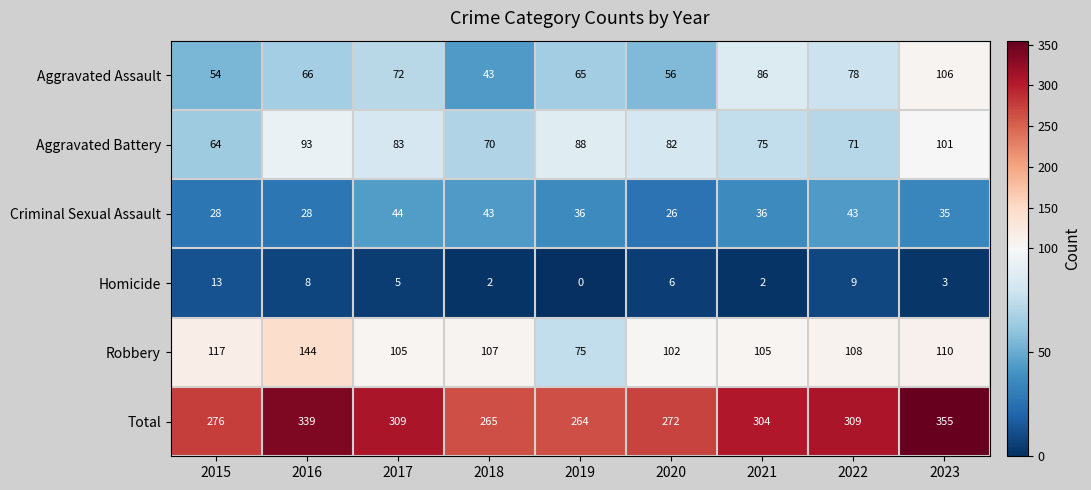

Count the number of data series in this chart.

6